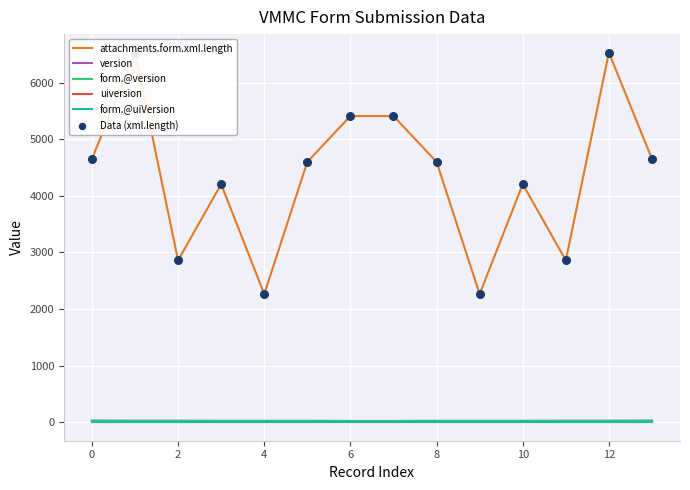

Which series has the largest total across all categories?

attachments.form.xml.length